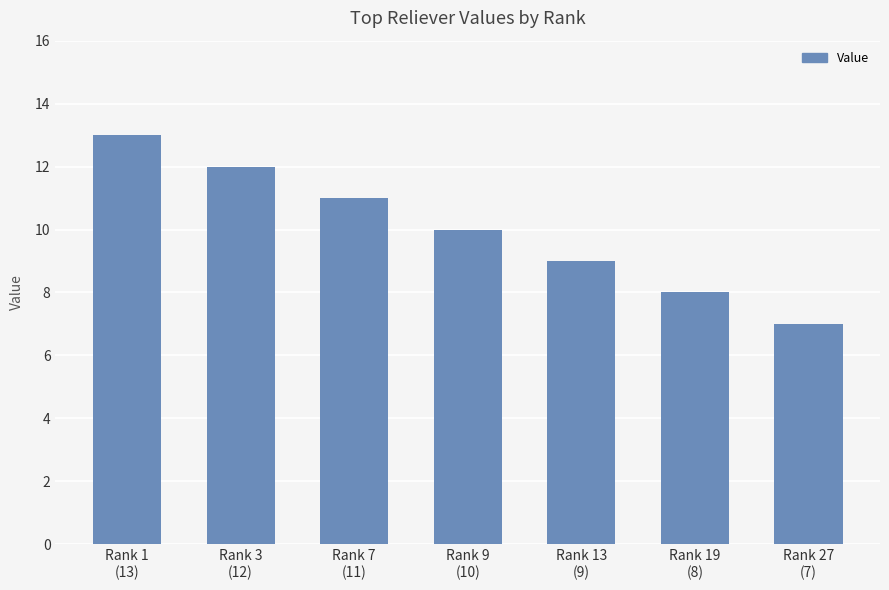

The value at Rank 27
(7) is 12. True or false?

False